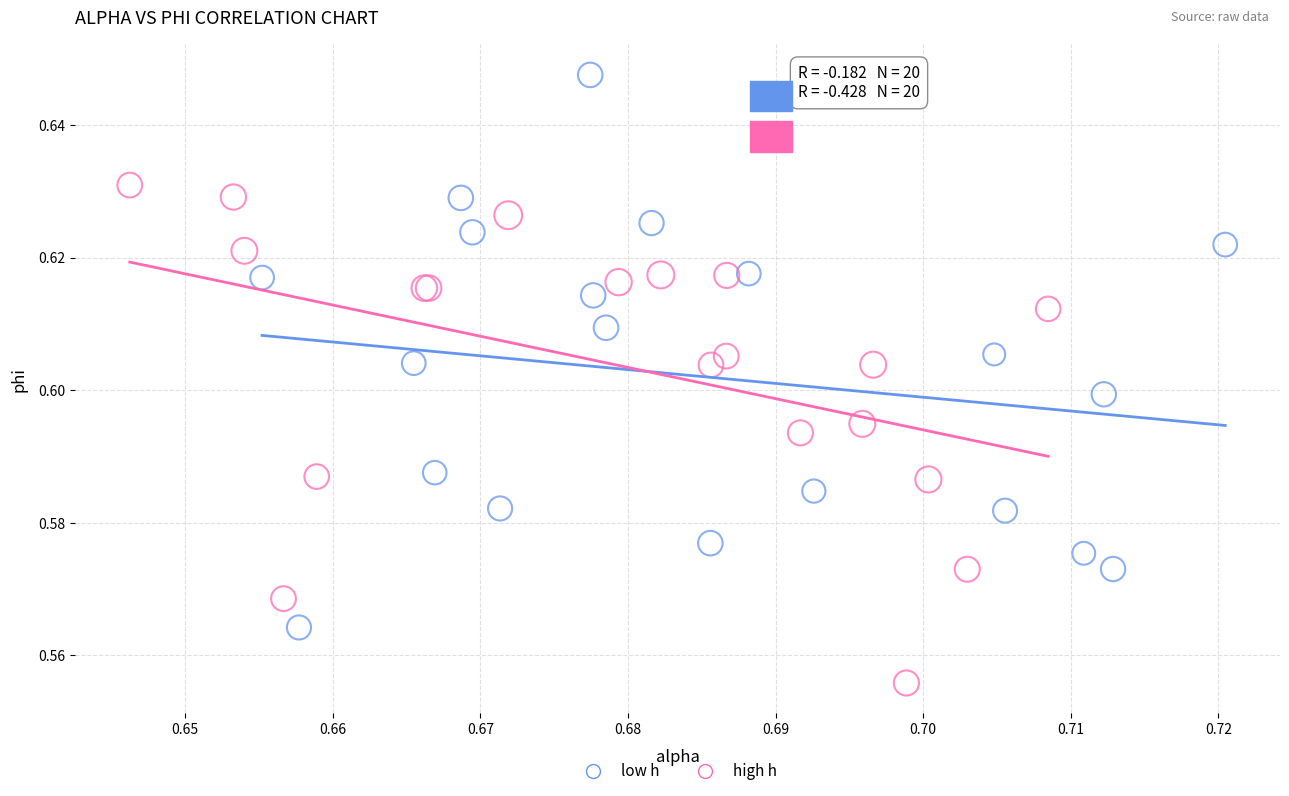

Which series contains the highest Y value?

low h